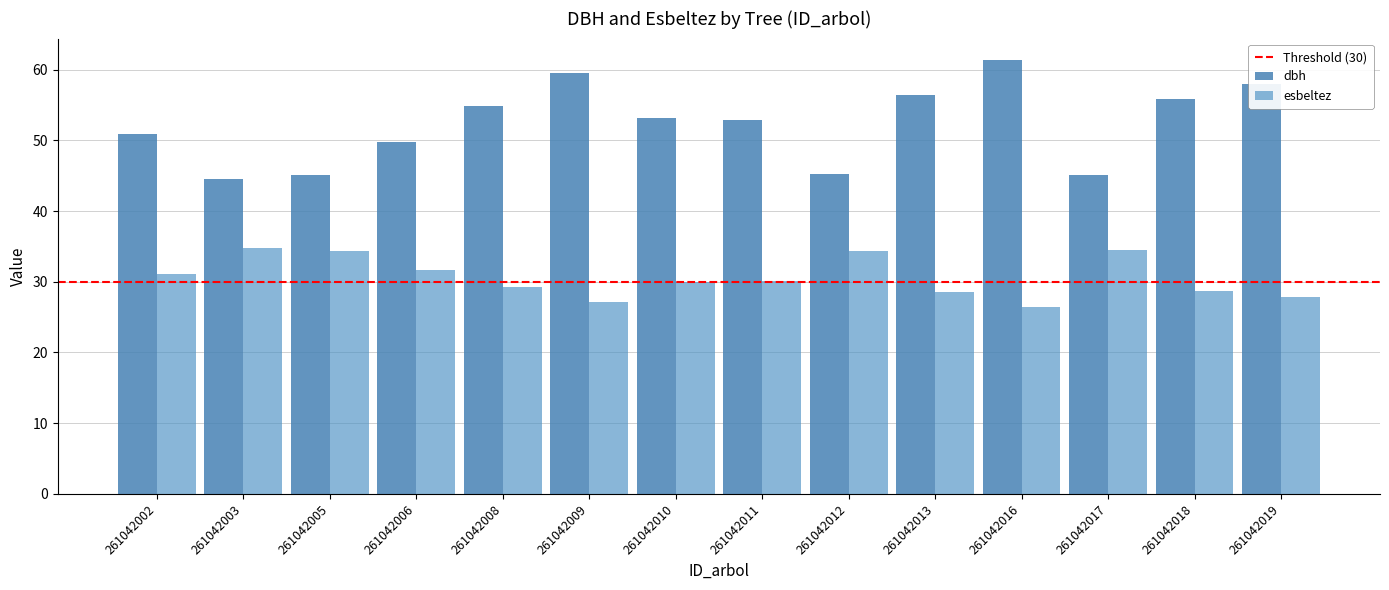

The dbh series shows 15.3 at 261042017. True or false?

False